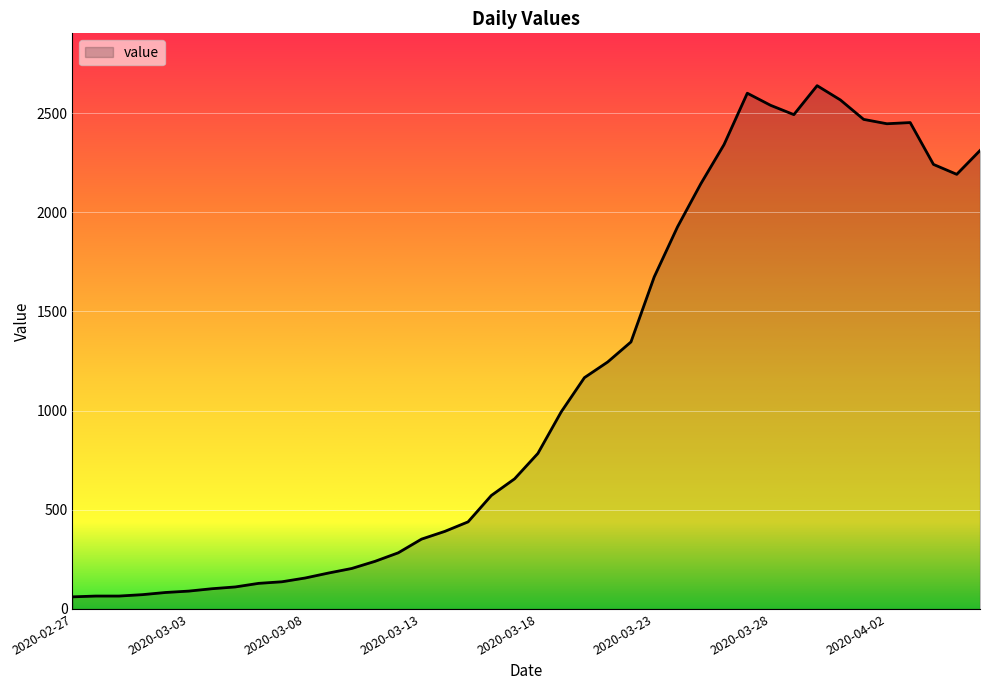

What is the difference between the maximum and minimum values?

2577